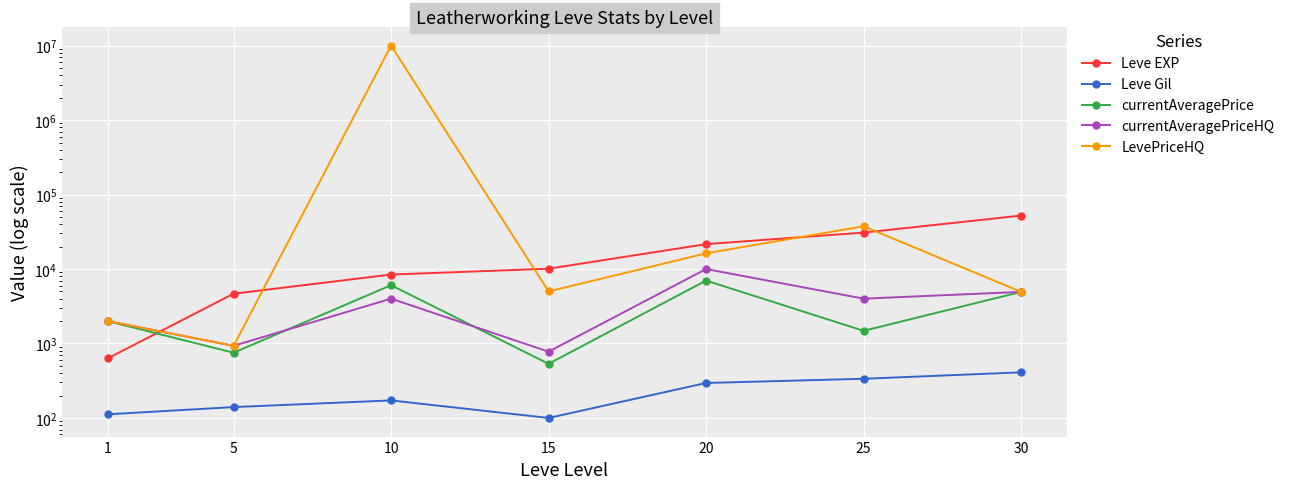

True or false: Leve Gil and LevePriceHQ cross at least once.

False